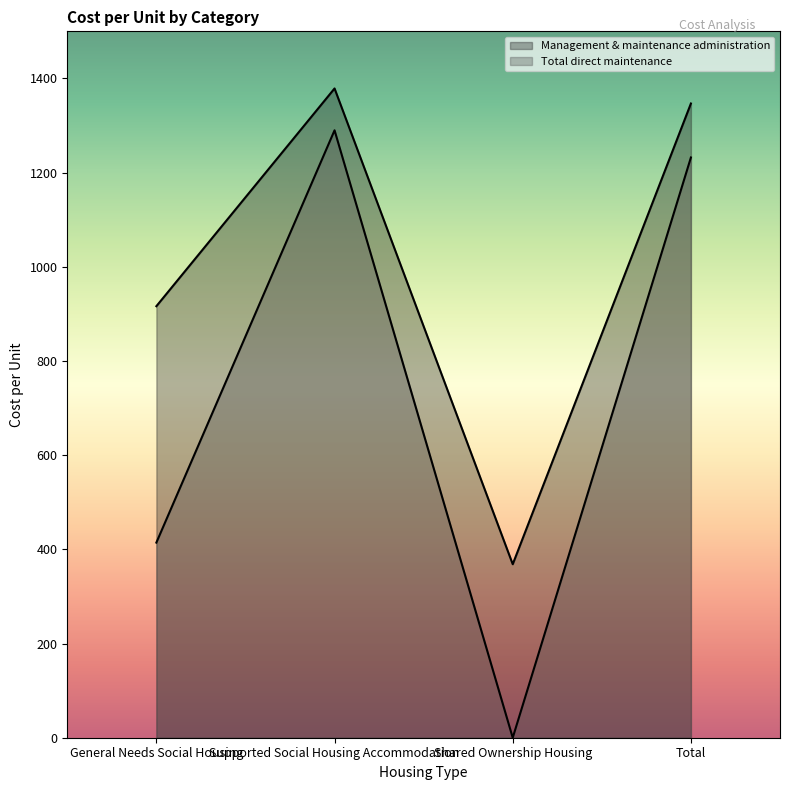

How many categories are shown in the chart?

4